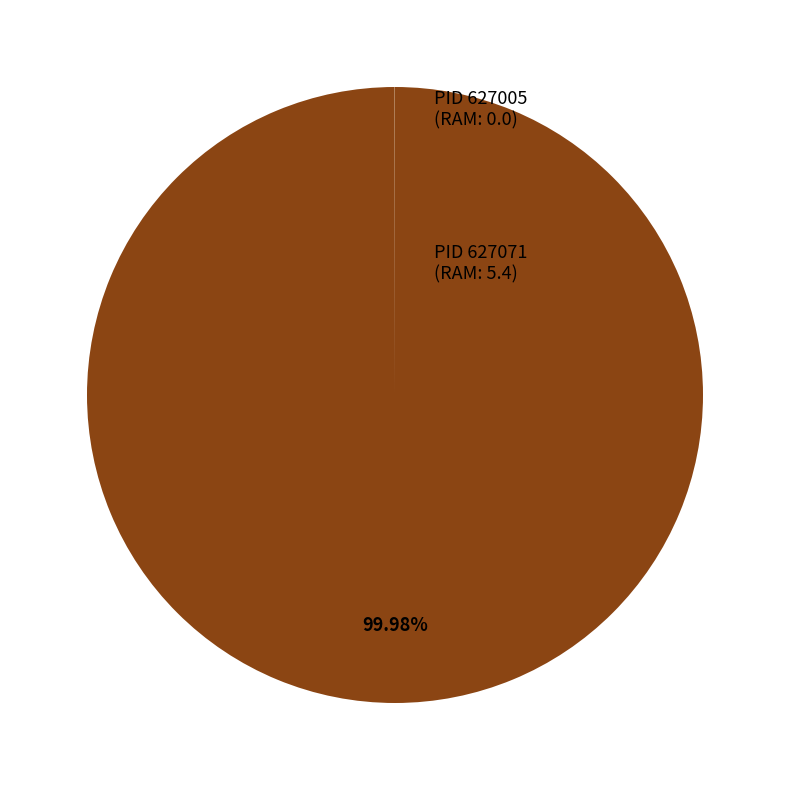

Is there any slice that represents more than half of the pie?

Yes